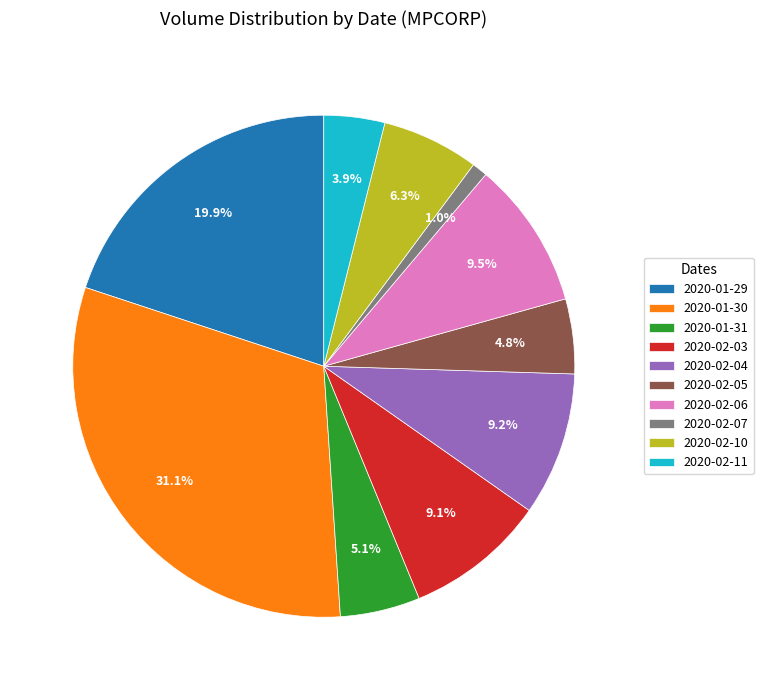

To the nearest percent, what percentage of the pie is 2020-01-31?

5%